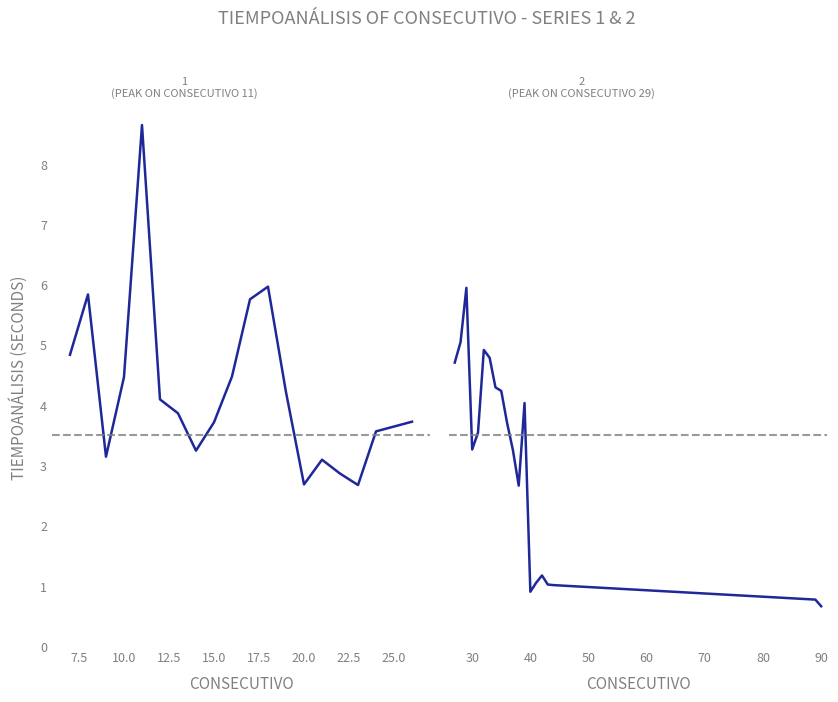

Reading left to right, list all the values displayed in this chart.

TiempoAnálisis (1): 4.8	5.8	3.1	4.5	8.6	4.1	3.9	3.2	3.7	4.5	5.8	6.0	4.2	2.7	3.1	2.9	2.7	3.6	3.6	3.7
TiempoAnálisis (2): 4.7	5.0	5.9	3.3	3.5	4.9	4.8	4.3	4.2	3.7	3.2	2.7	4.0	0.9	1.1	1.2	1.0	1.0	0.8	0.7